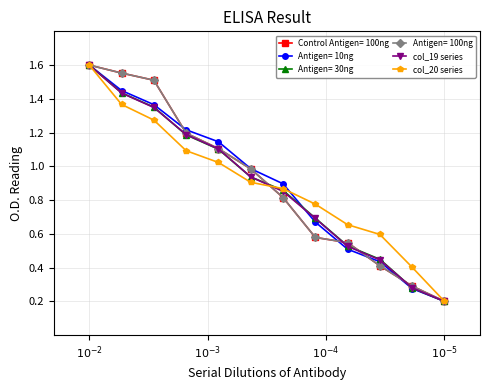

At which category does the chart reach its minimum across all series?

$10^{-5}$